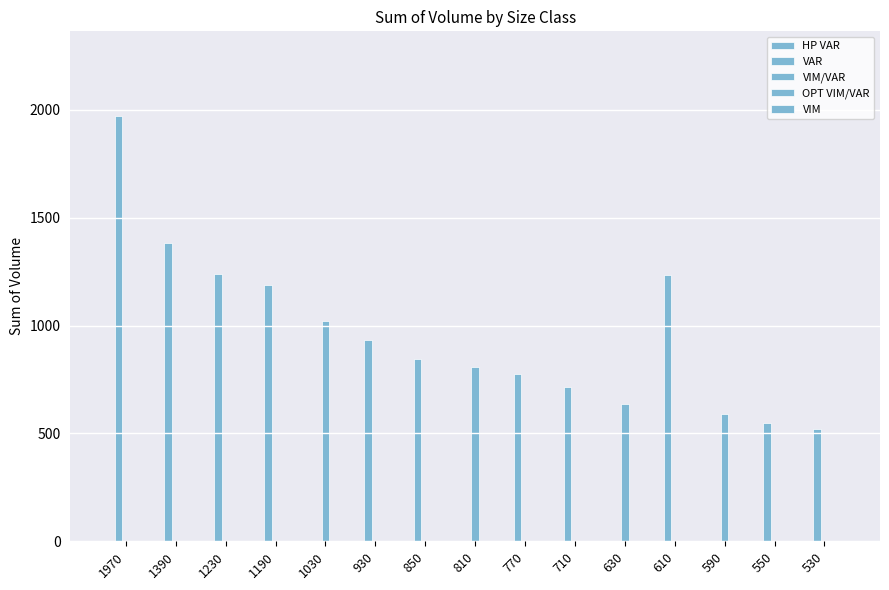

At which category is the sum across all series the highest?

1970